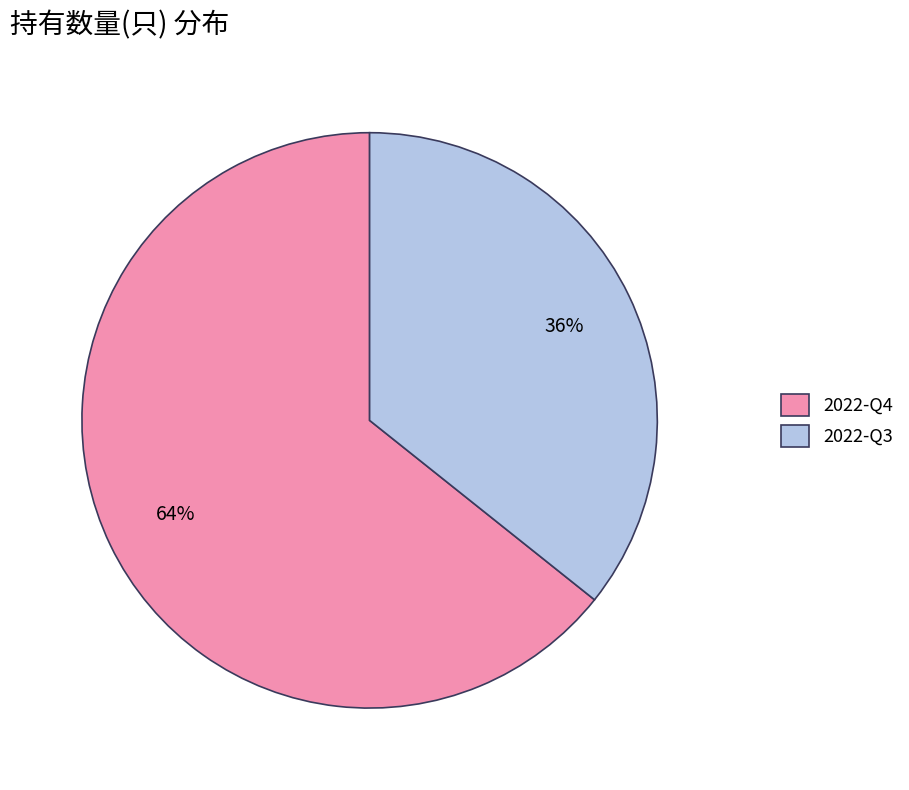

Combined, do 2022-Q4 and 2022-Q3 account for over 50%?

Yes